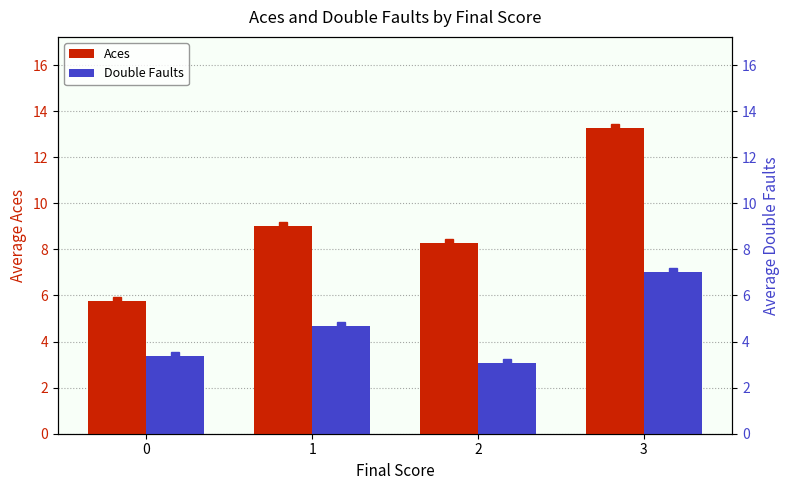

Where does the Double Faults series first go above 4?

1